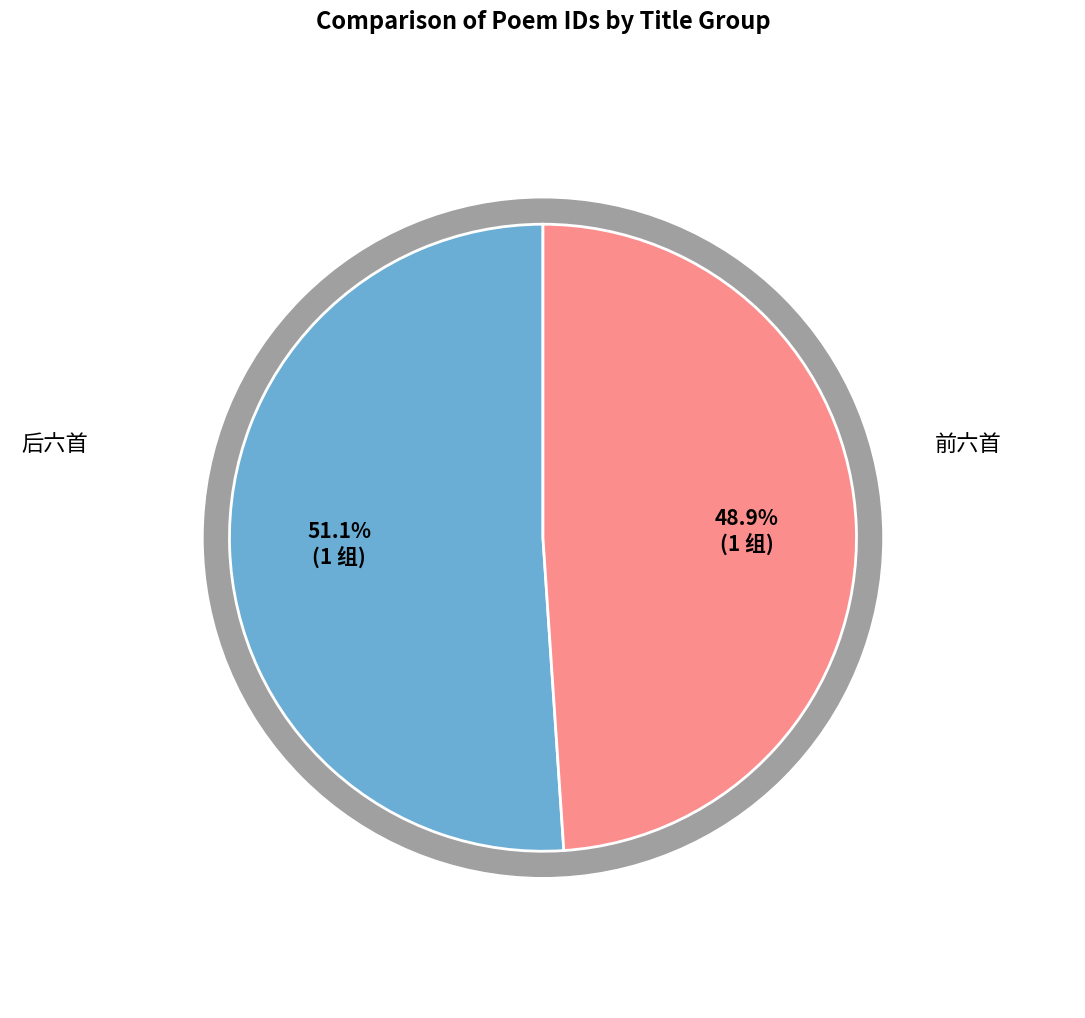

The 同伍舍人谢侍御饯朱民部使代州便道省觐二首 slice represents 20% of the pie. True or false?

False